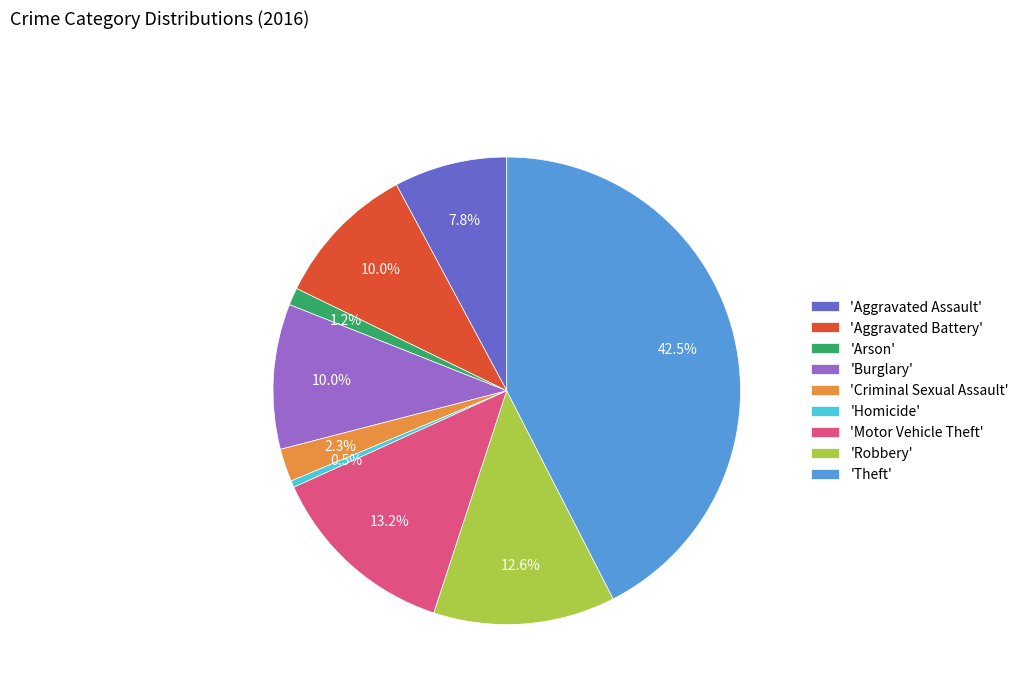

How much of the chart is everything except 'Robbery'?

87.4%